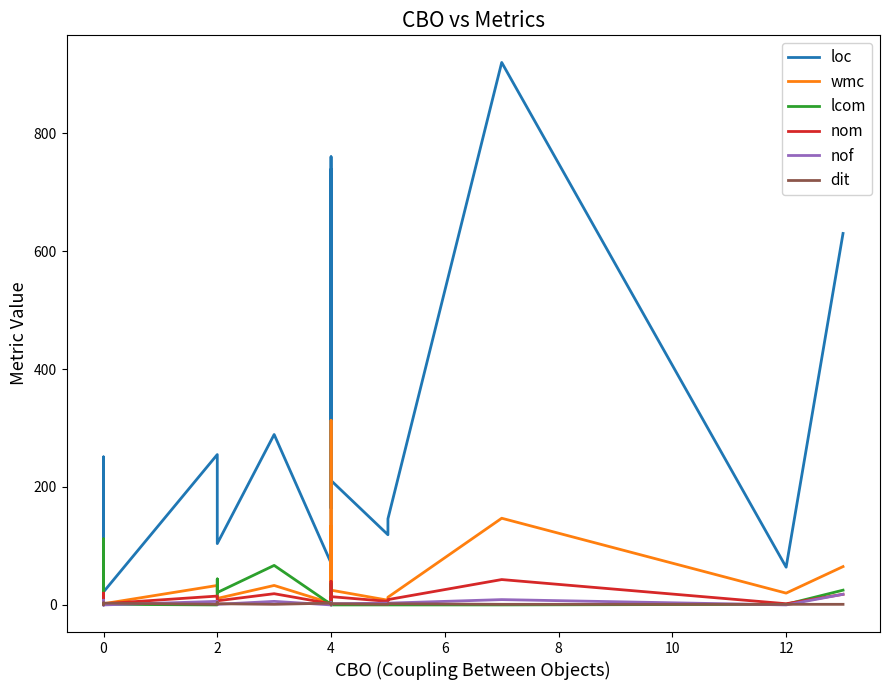

How many data points does each series have?

20